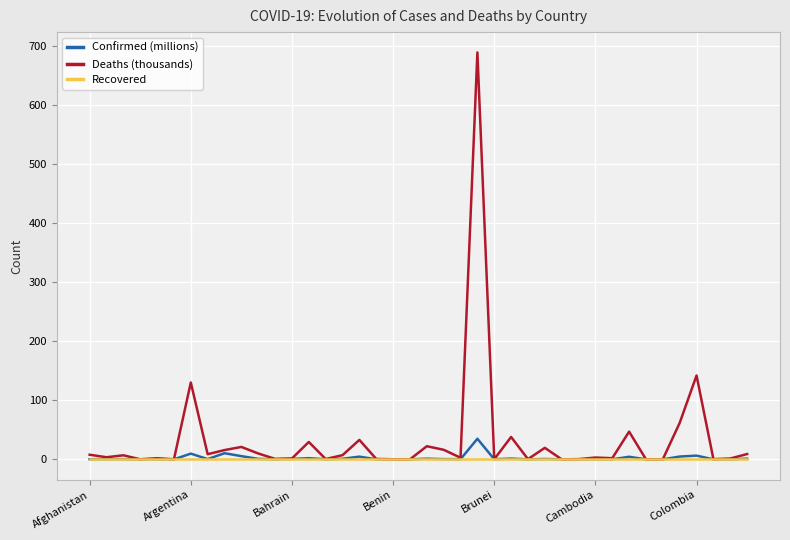

Rank the series by their maximum value, from lowest to highest.

Recovered, Confirmed (millions), Deaths (thousands)